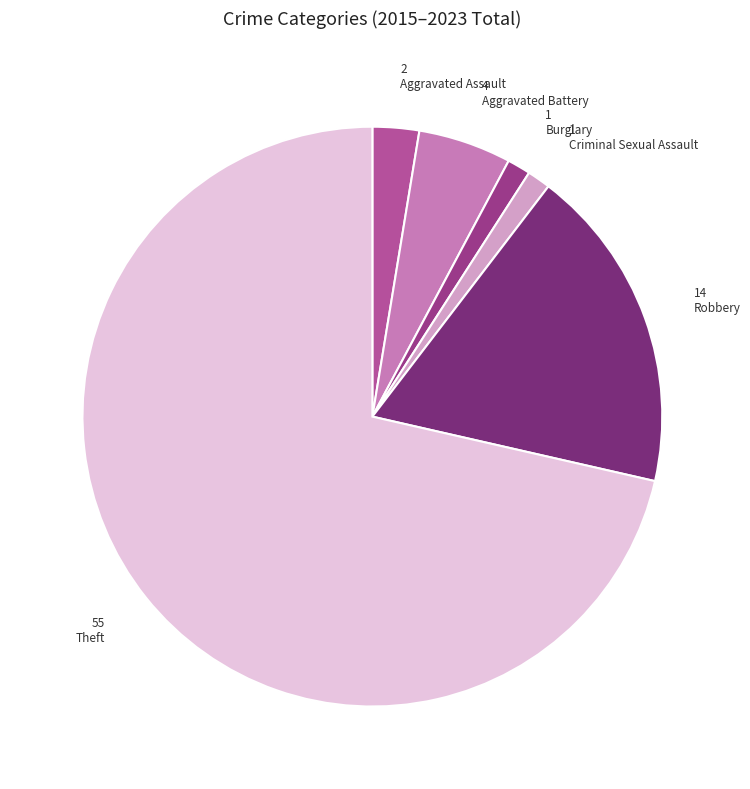

What is the majority slice?

Theft